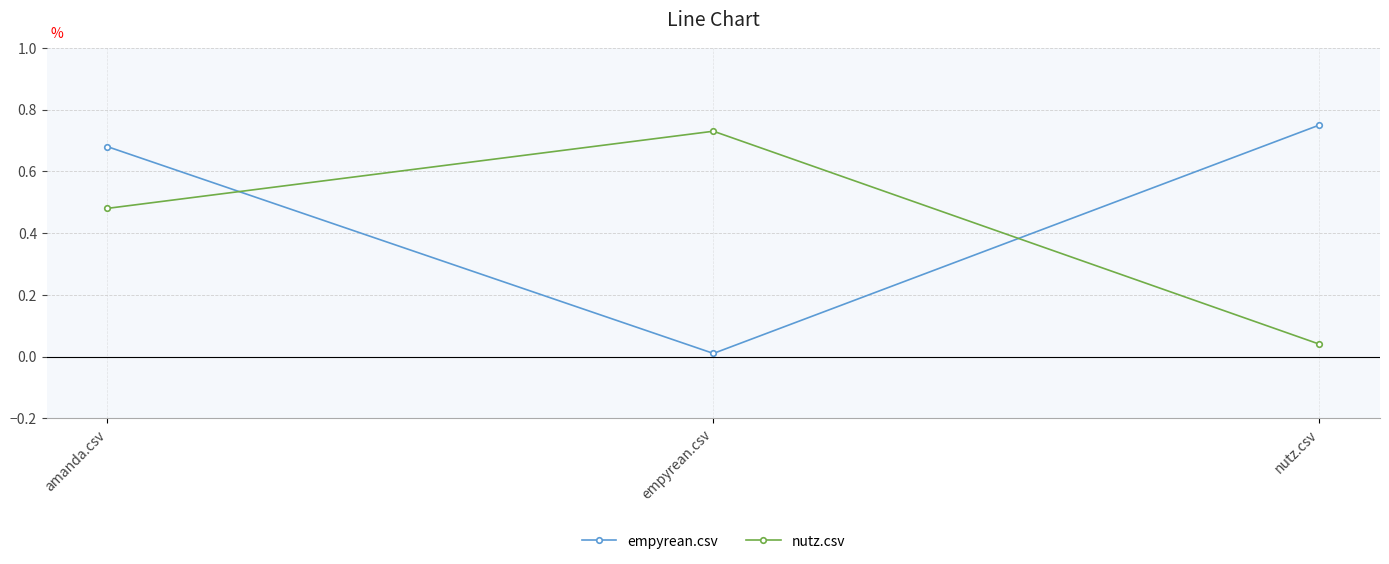

True or false: nutz.csv has a value of 0.1 at nutz.csv.

False